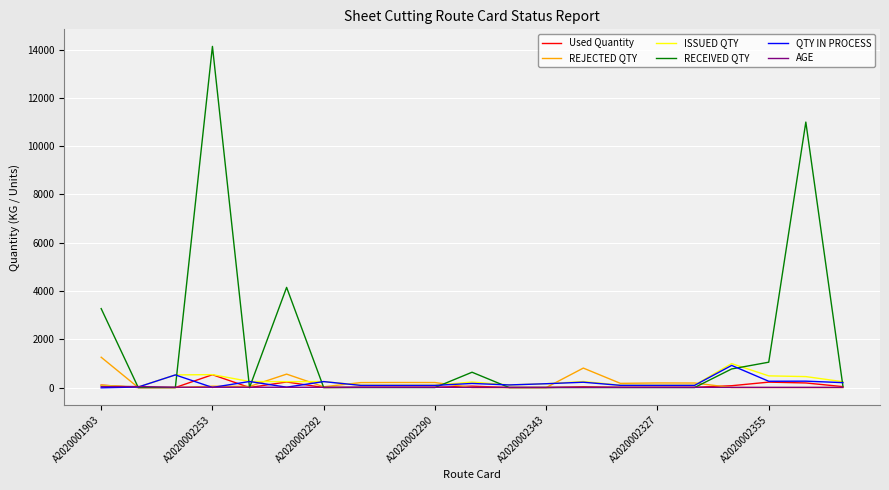

What is the difference between the maximum and minimum values in the ISSUED QTY series?

970.0